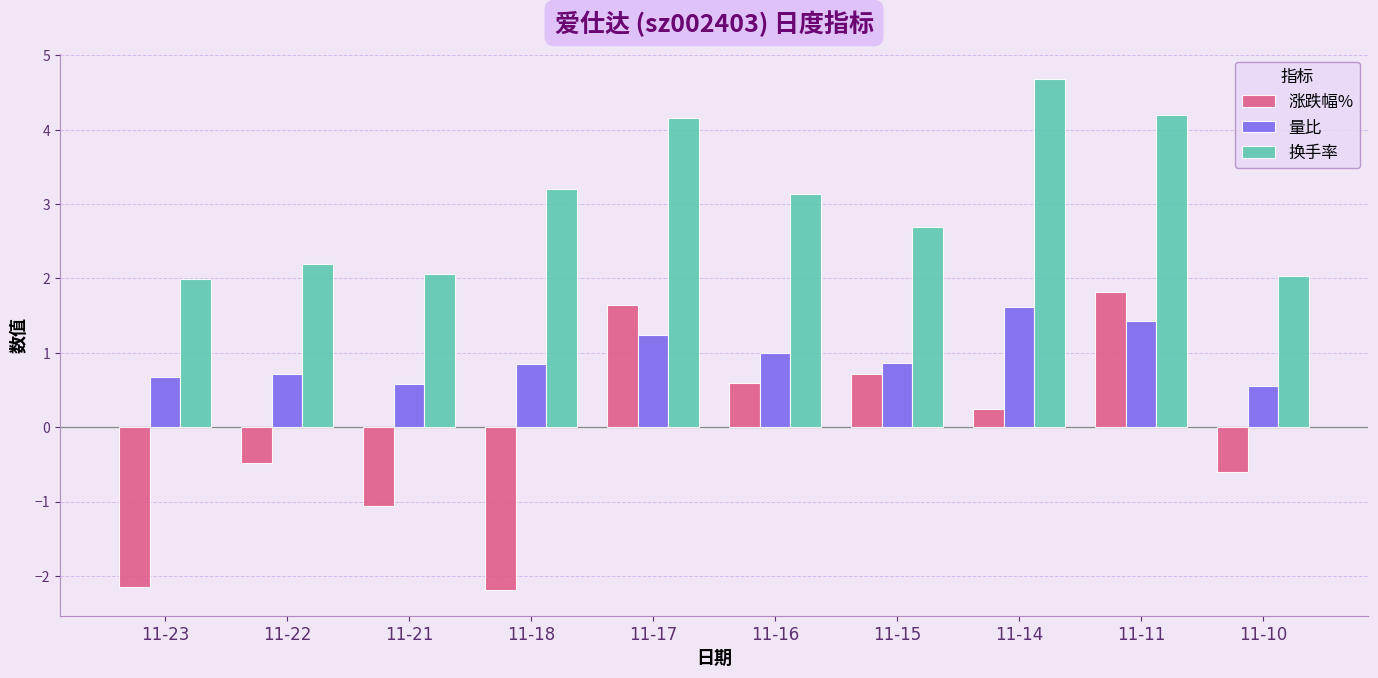

What is the maximum value for 涨跌幅%?

1.8